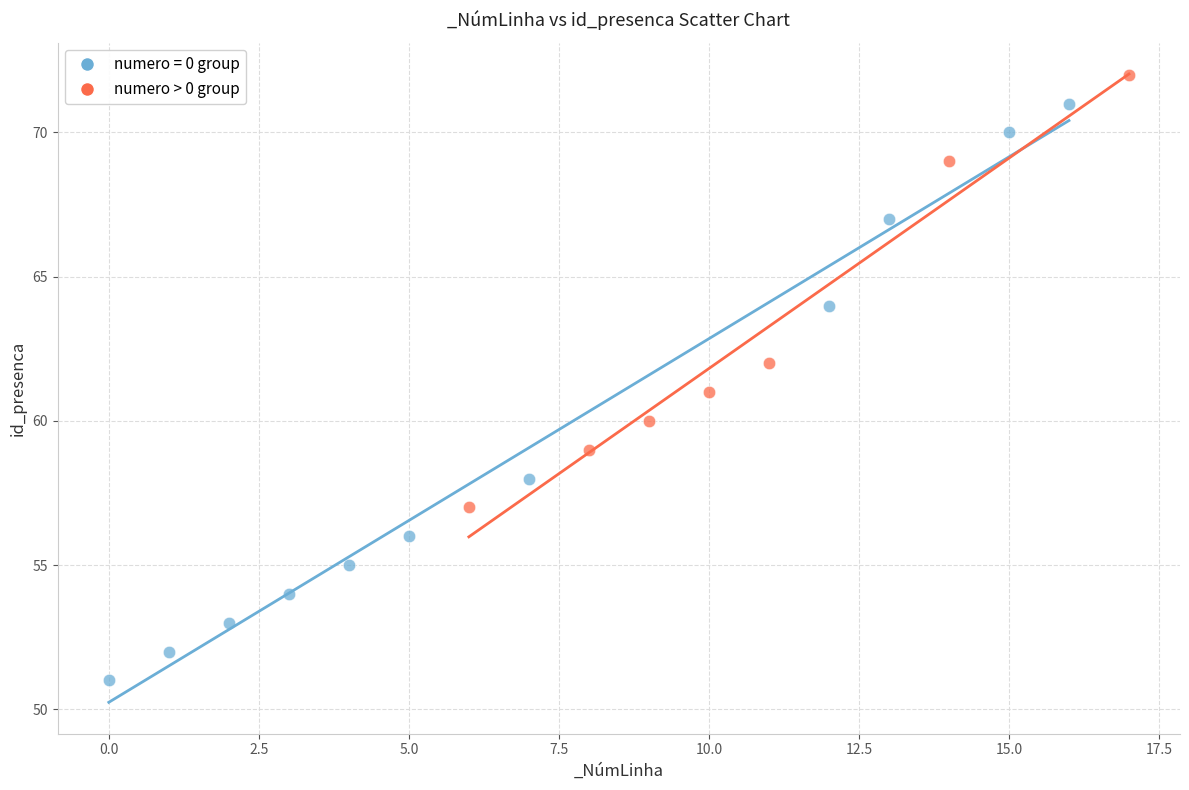

Which series has the widest spread of Y values?

numero = 0 group